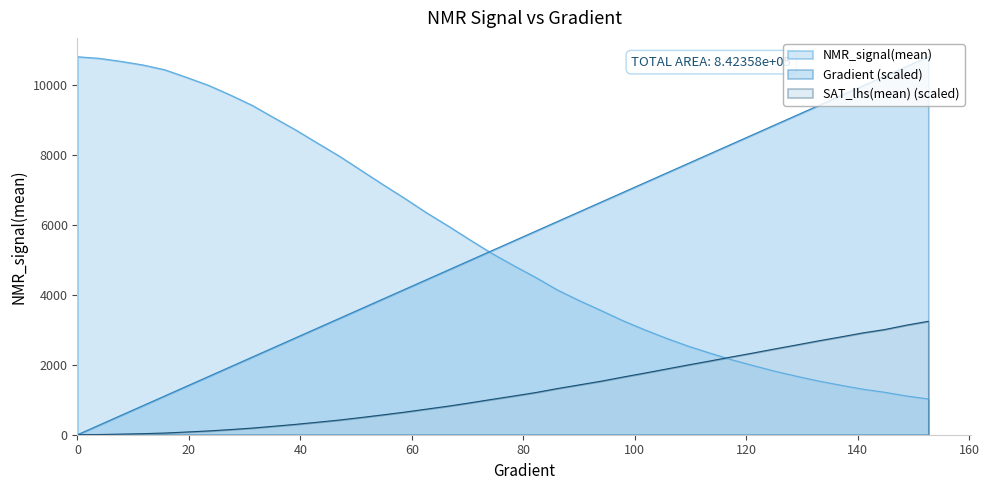

Which series has the widest spread of values?

Gradient (scaled)